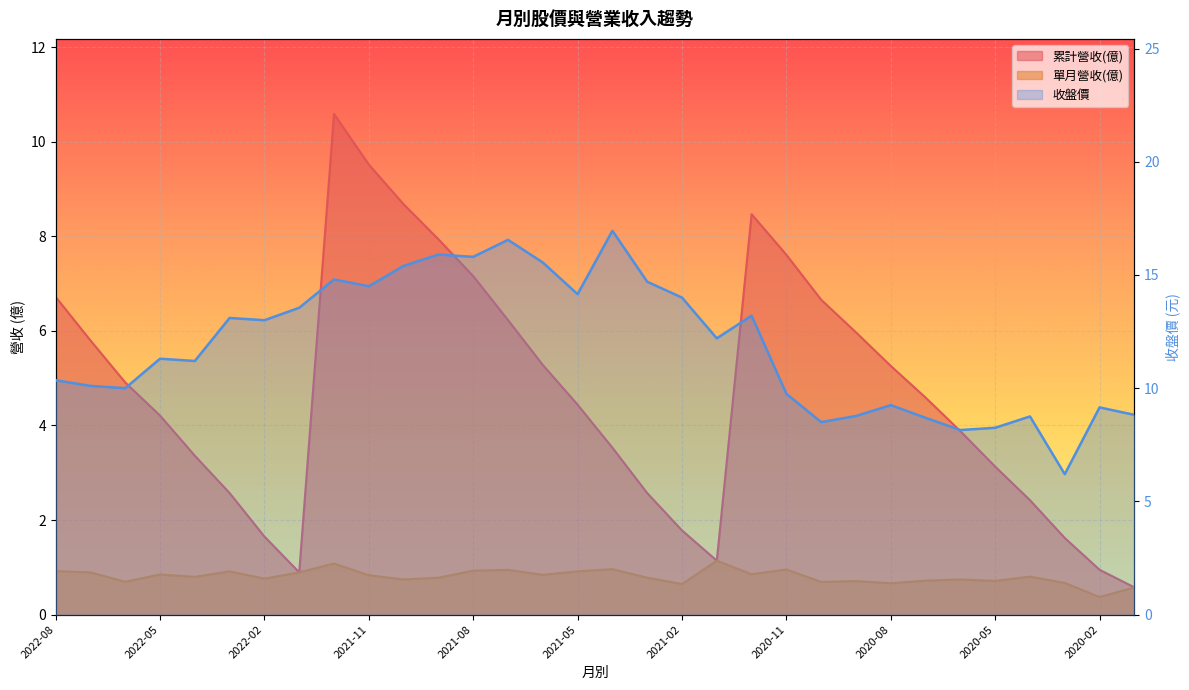

What is the label of the 8th point from the right?

2020-08